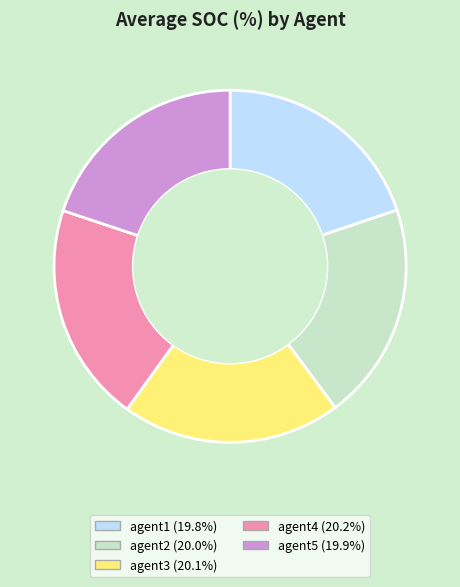

Is agent1 the majority of the pie?

No